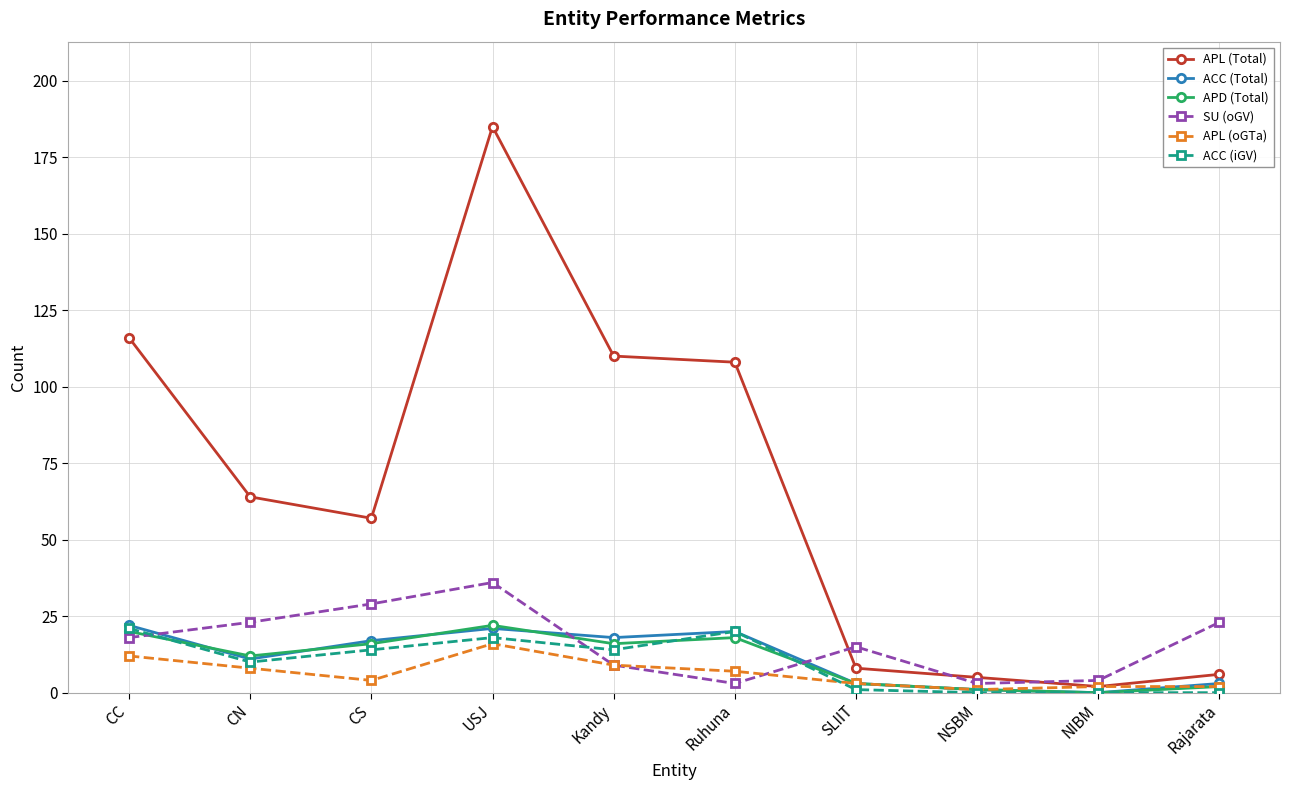

Which series has the largest total across all categories?

APL (Total)